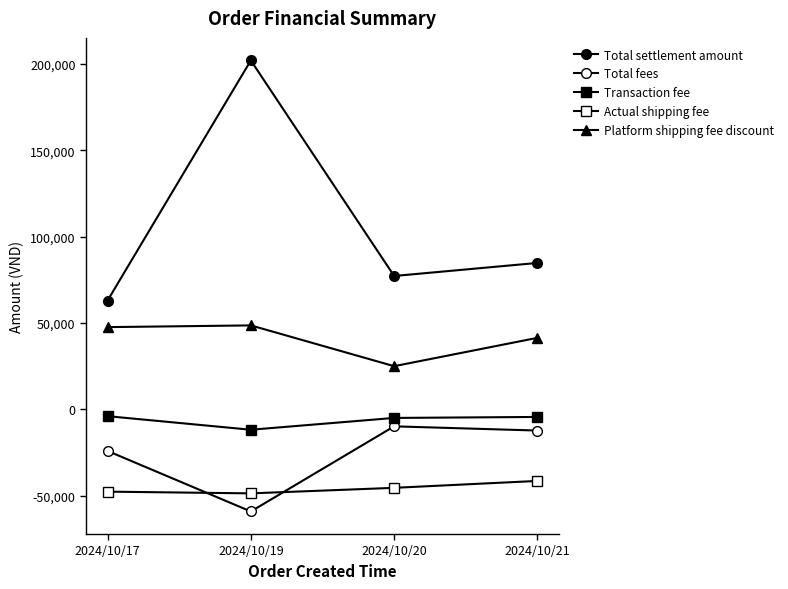

How many lines are shown in the chart?

5